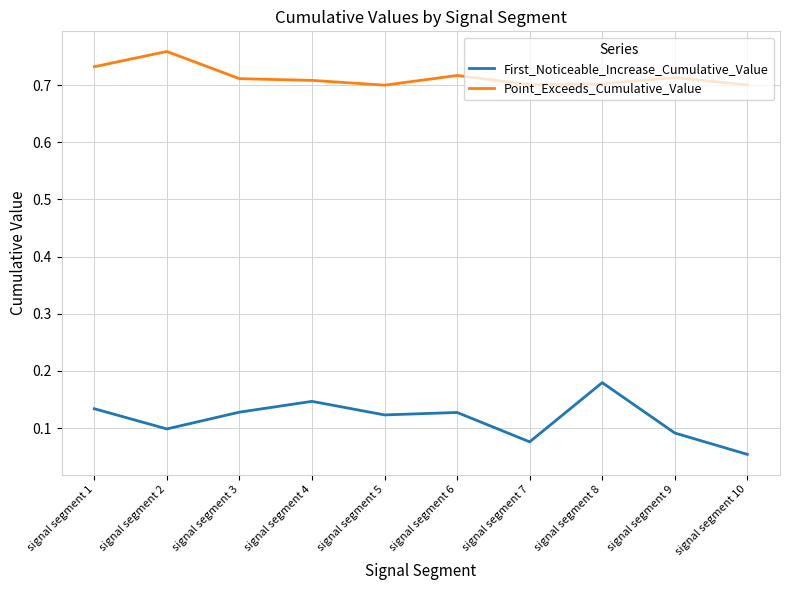

At which category does the chart reach its minimum across all series?

signal segment 10